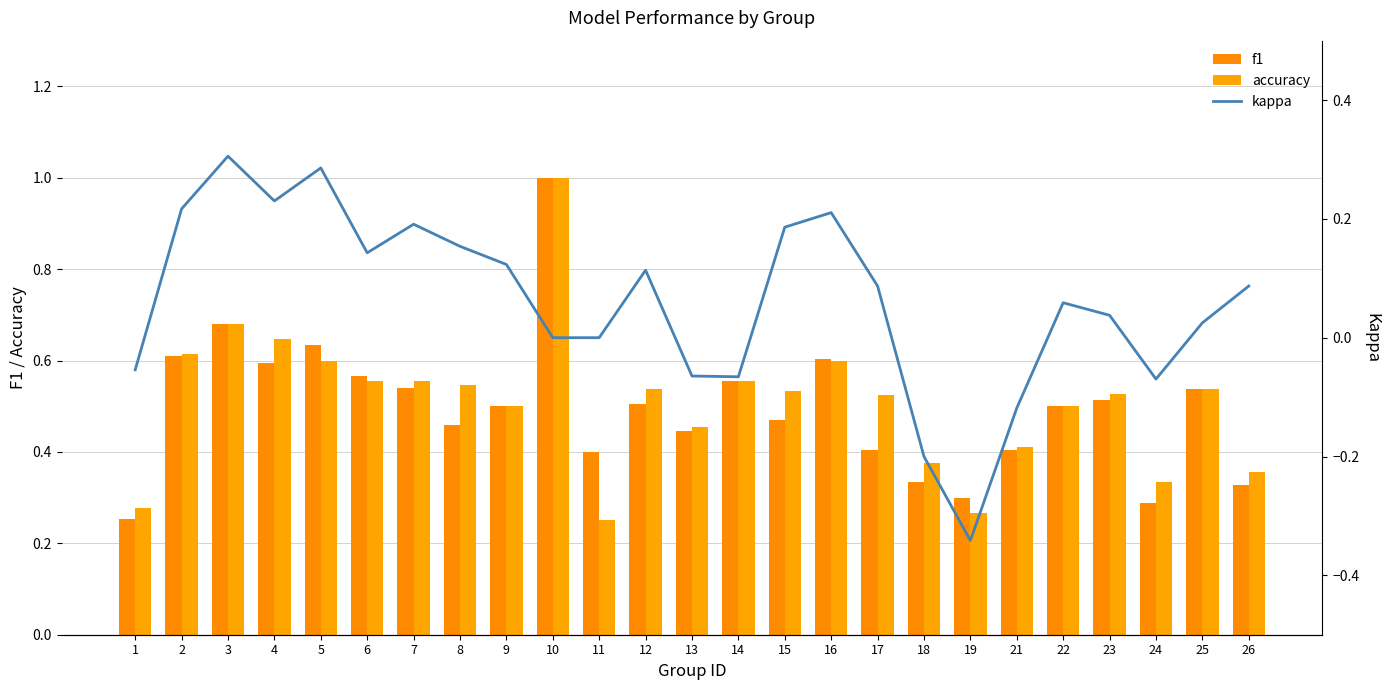

What is the total value across all series at 1?

0.5